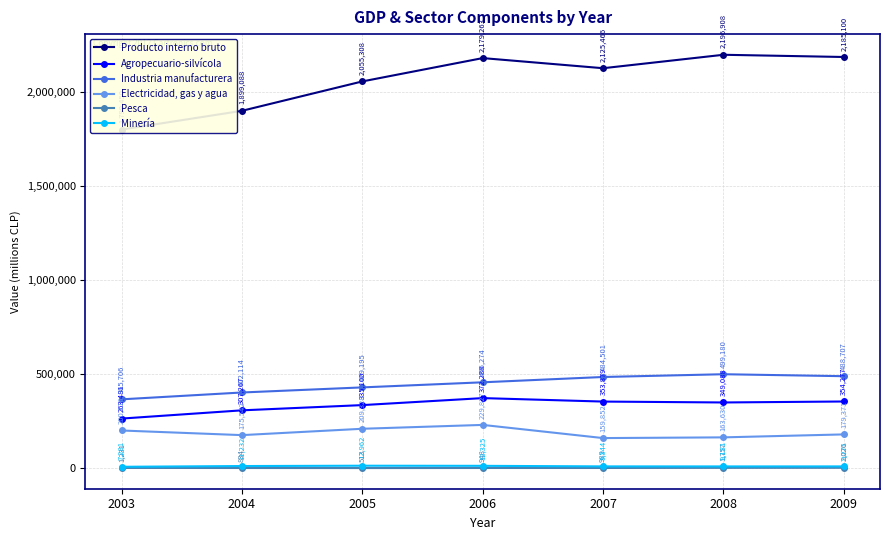

Reading left to right, transcribe all the data shown in this chart.

Producto interno bruto: 1799450	1899088	2055308	2179263	2125466	2196908	2185100
Agropecuario-silvícola: 263481	307267	335100	372288	353879	349088	354277
Industria manufacturera: 365706	402114	429195	456274	484501	499180	488707
Electricidad, gas y agua: 200116	175542	209328	229827	159852	163630	179371
Pesca: 1231	834	513	948	989	1757	2026
Minería: 7281	11232	12962	12325	9344	9181	9271